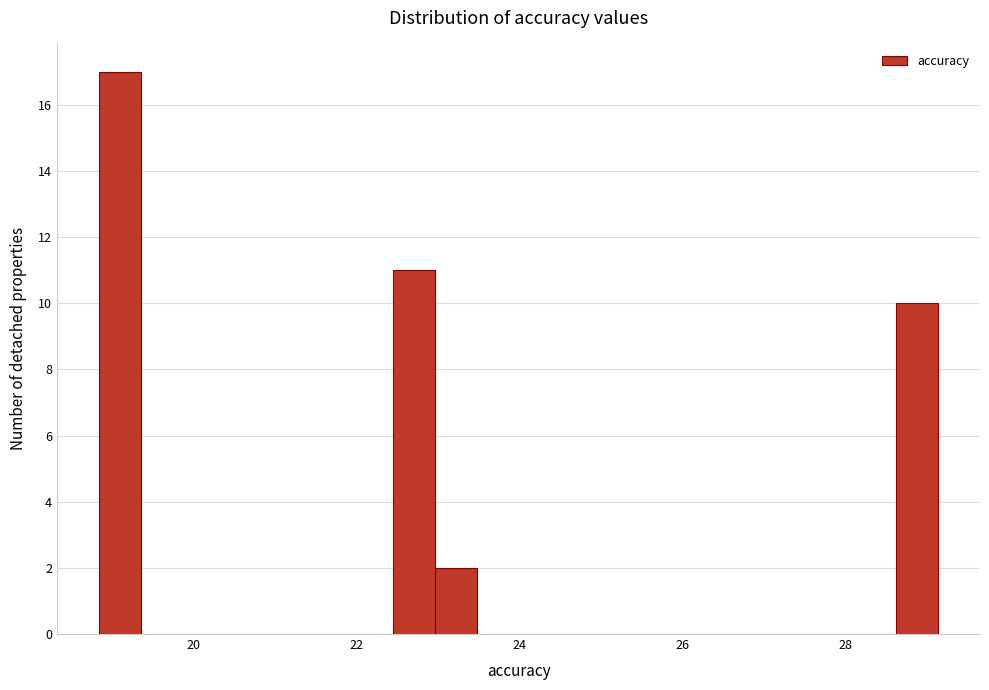

Read against the x-axis, roughly where is the centre of the tallest bar?

19.2